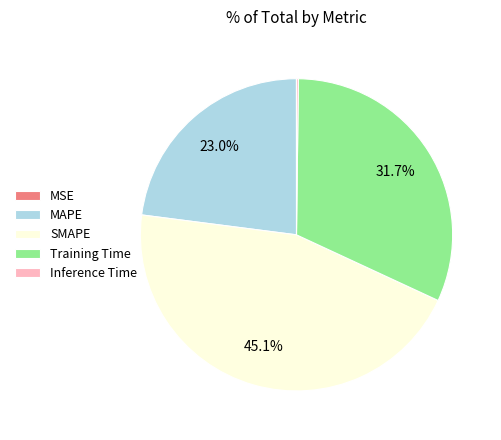

What is the largest slice in the pie chart?

SMAPE